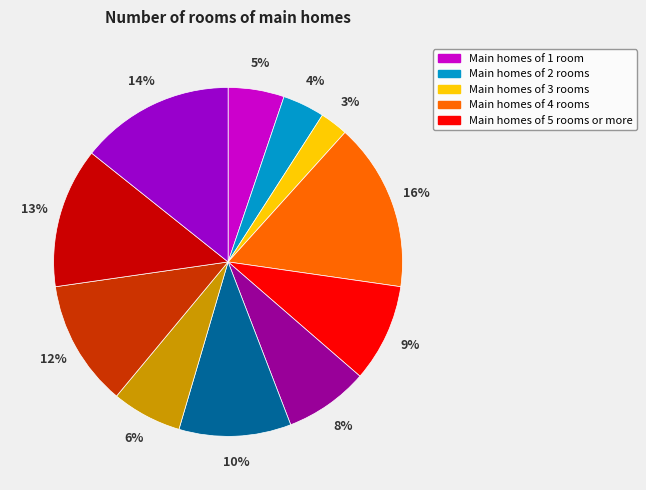

How many segments does this pie chart have?

11